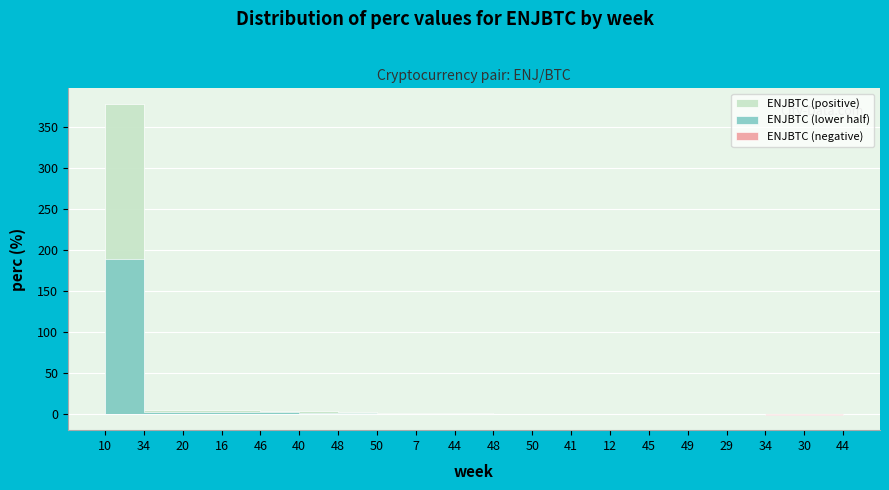

What is the sum of all values?

409.6